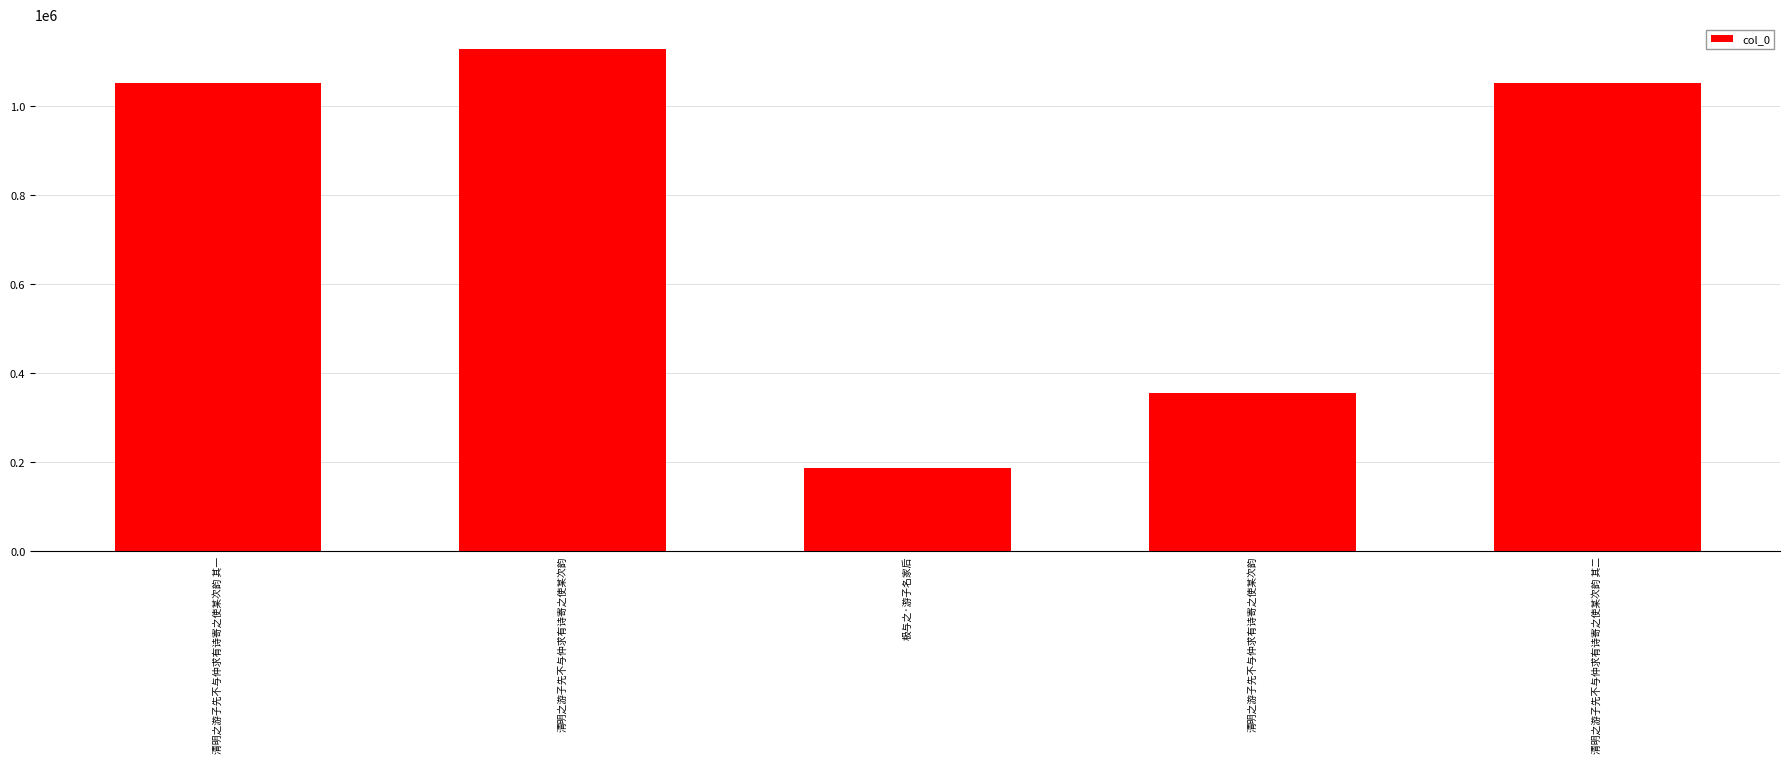

Reading left to right, what are all the values shown in this chart?

1052719	1127574	186742	354808	1052720